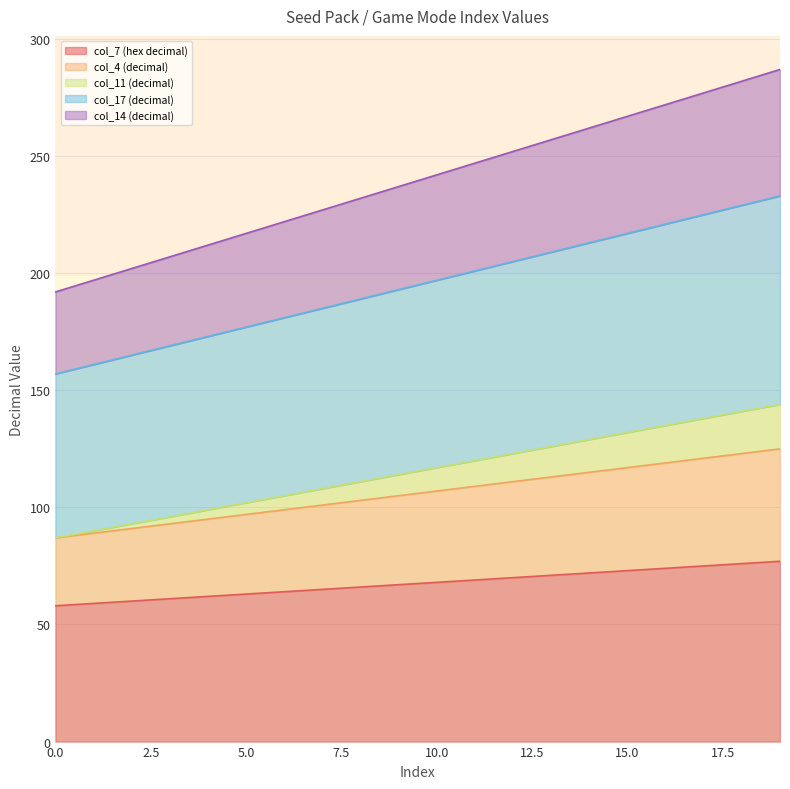

True or false: col_11 (decimal) and col_14 (decimal) intersect in this chart.

False